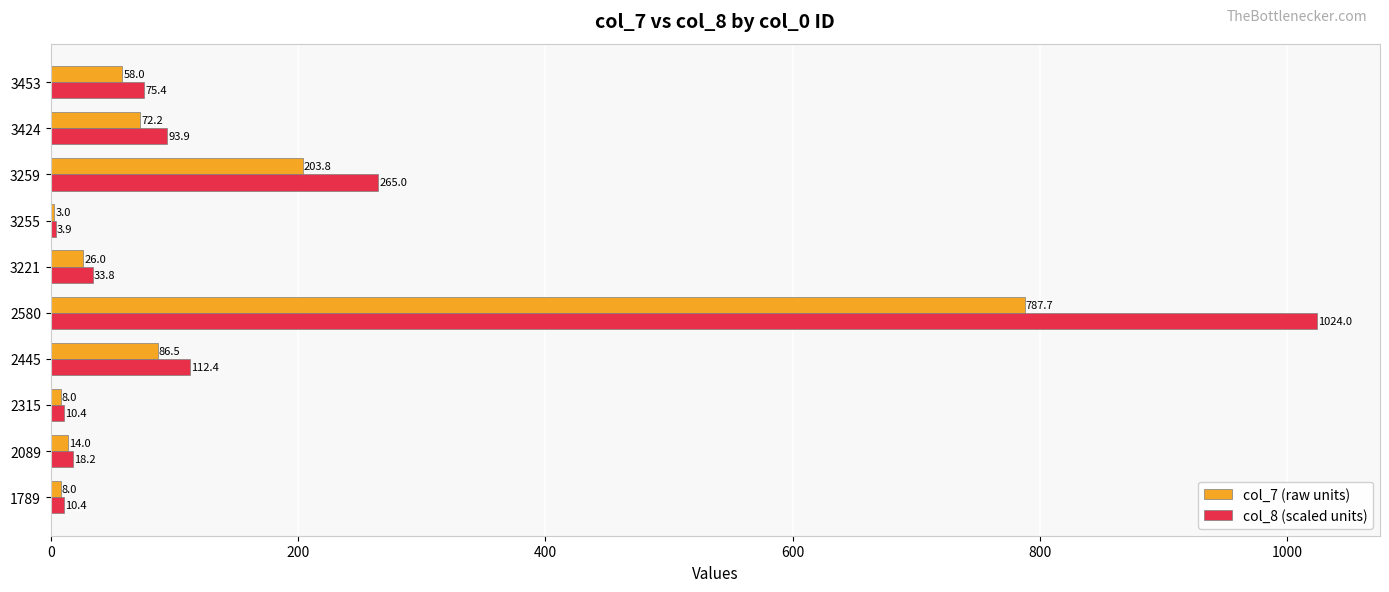

What is the total value across all series at 3221?

59.8